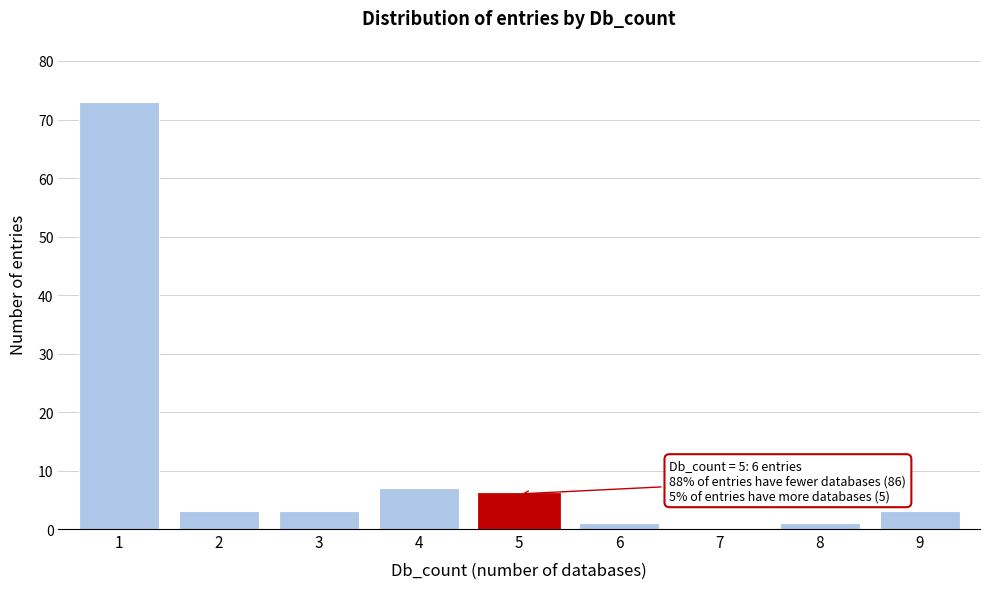

Reading left to right, transcribe all the data shown in this chart.

1=73	2=3	3=3	4=7	5=6	6=1	7=0	8=1	9=3